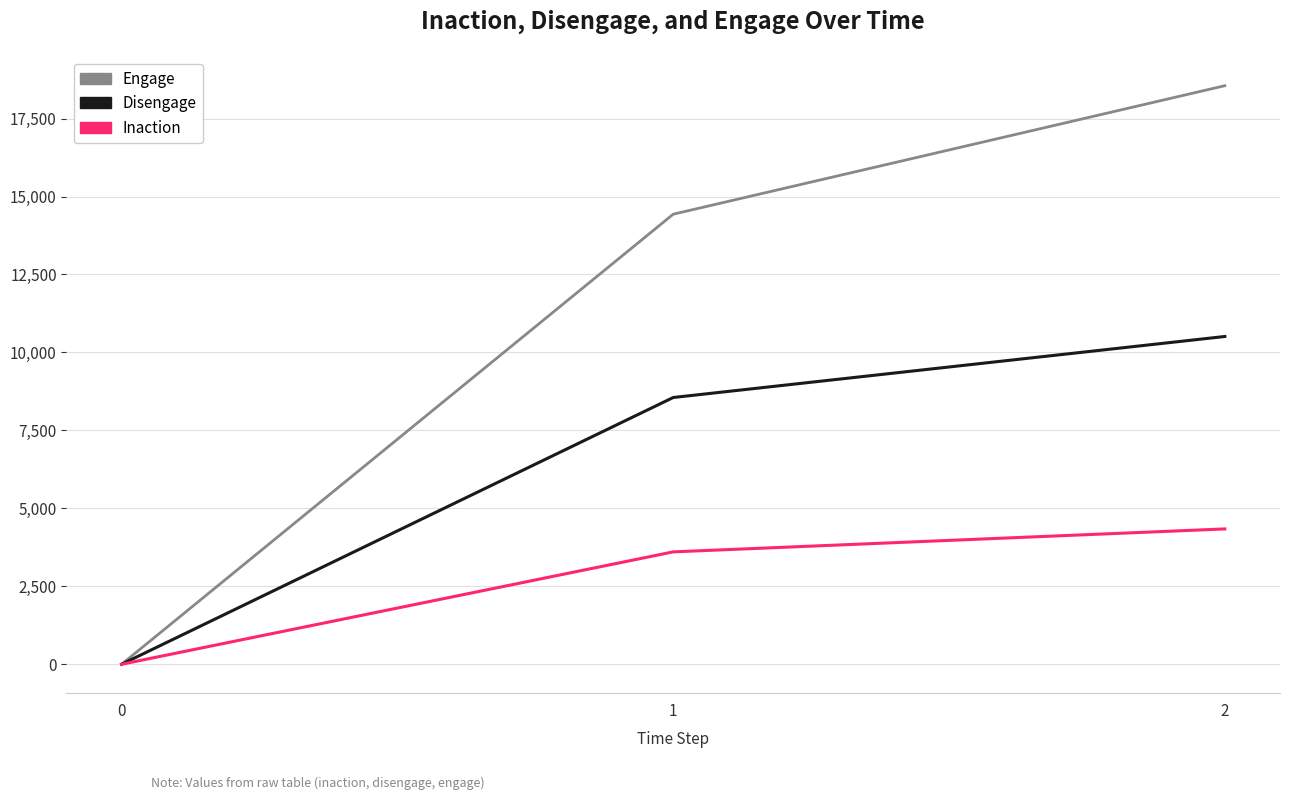

Does the chart display data point markers on the line(s)?

No